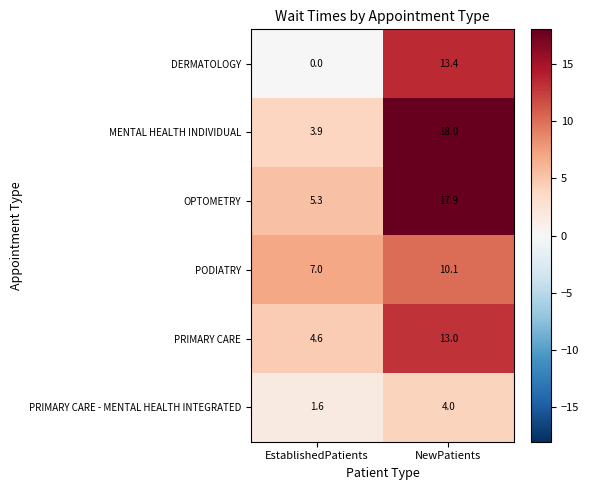

How many categories are shown in the chart?

2